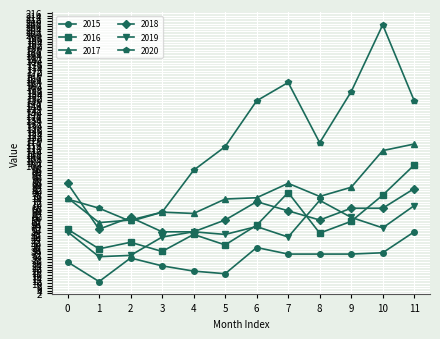

What is the lowest value of the 2018 series?

49